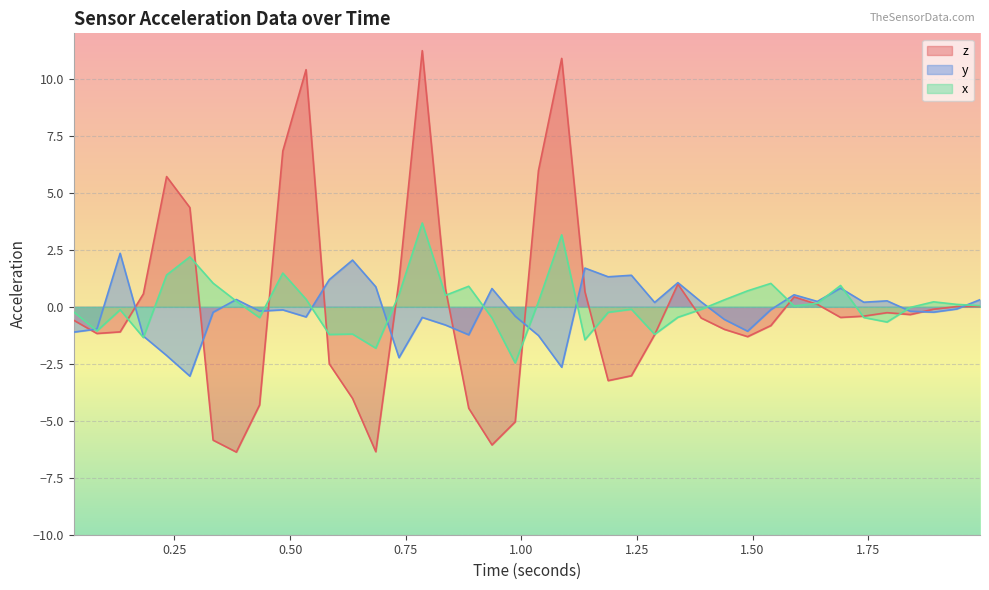

What is the sum of the x values at 0.986744873046875 and 1.087245849609375?

0.7